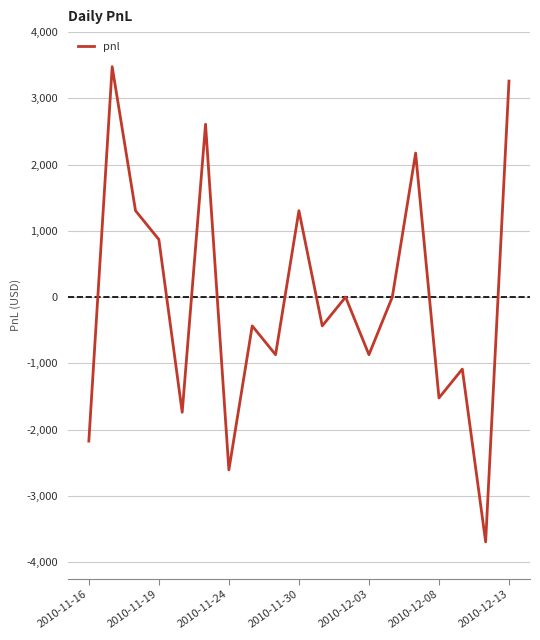

What is the smallest value displayed?

-3697.5